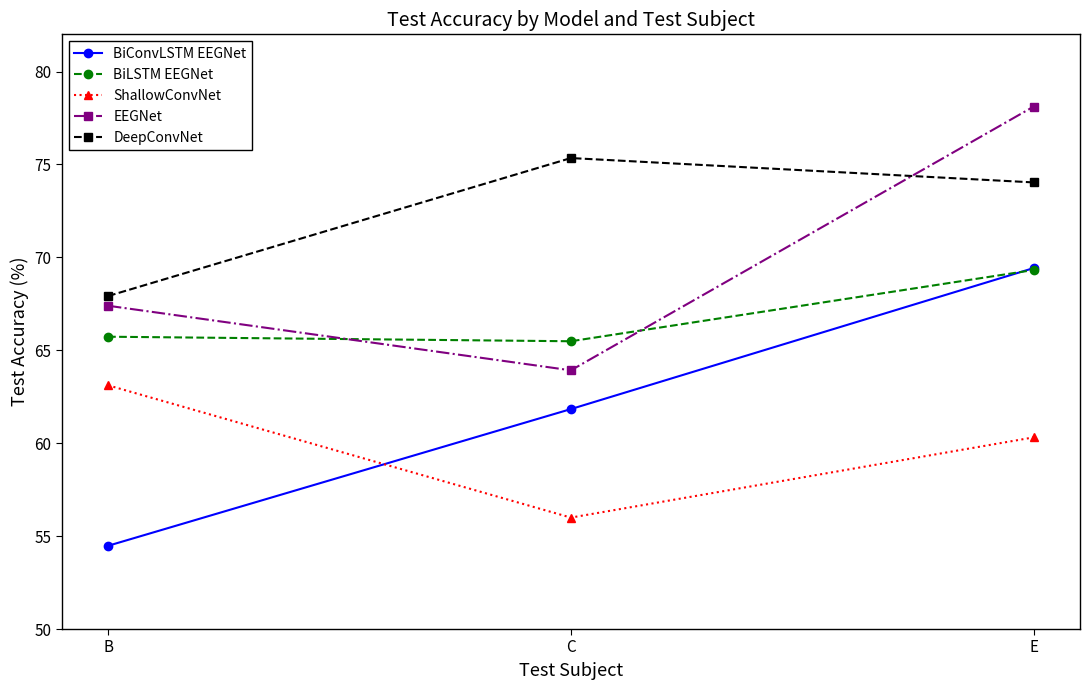

Which category has the lowest value in the DeepConvNet series?

B